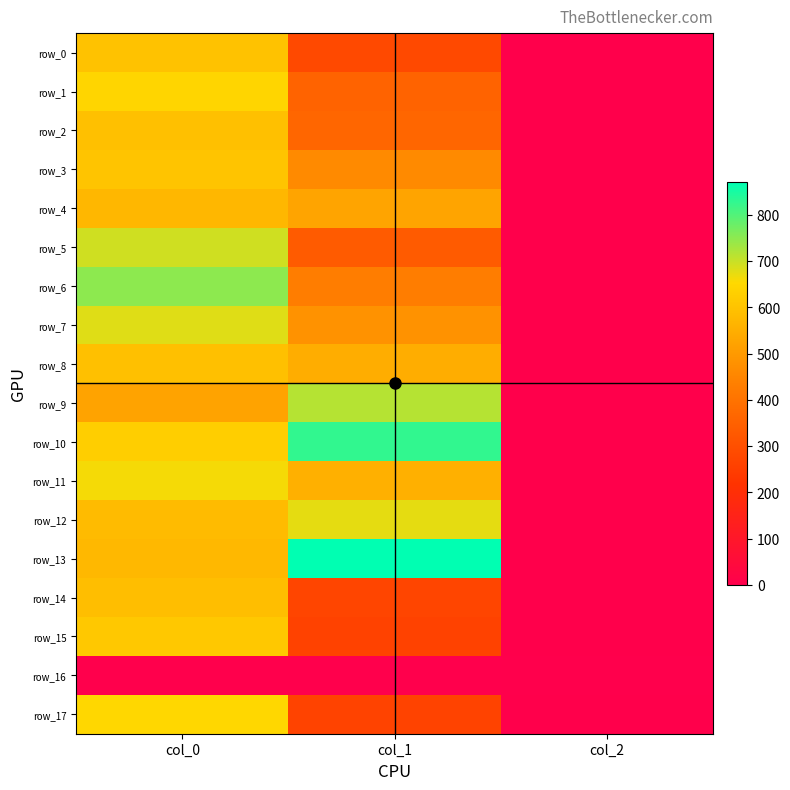

What is the spread (max minus min) of values at col_2?

2.0